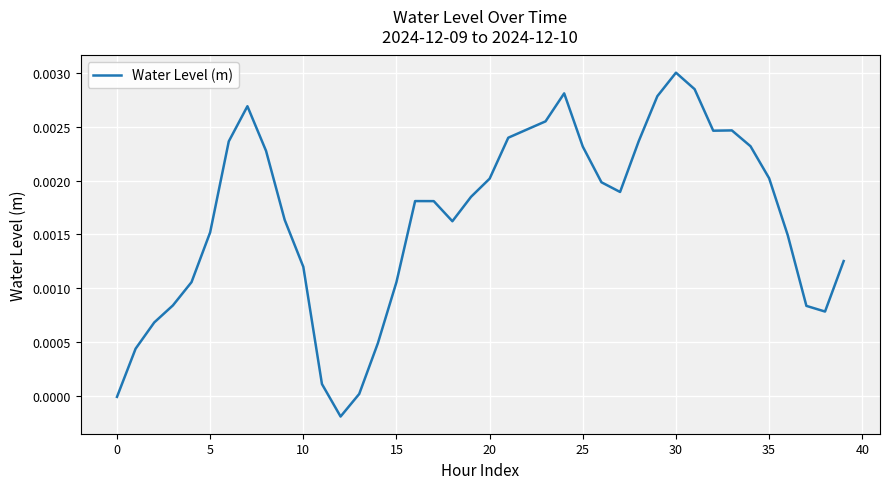

Does the chart have visible grid lines?

Yes